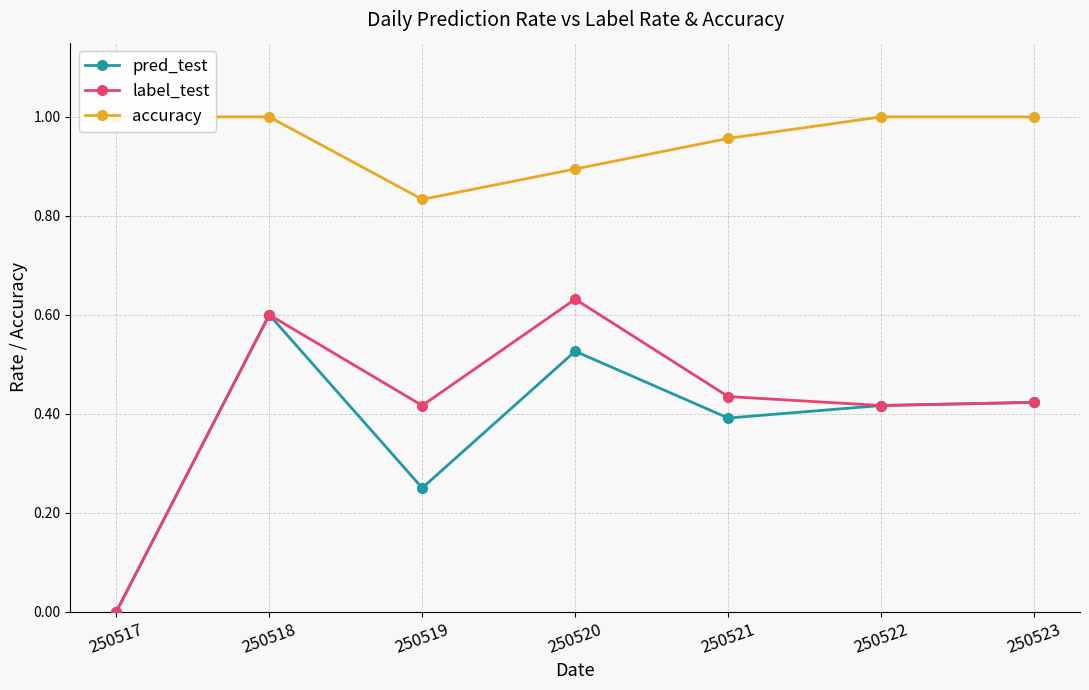

How many pred_test values are between 0 and 1?

7